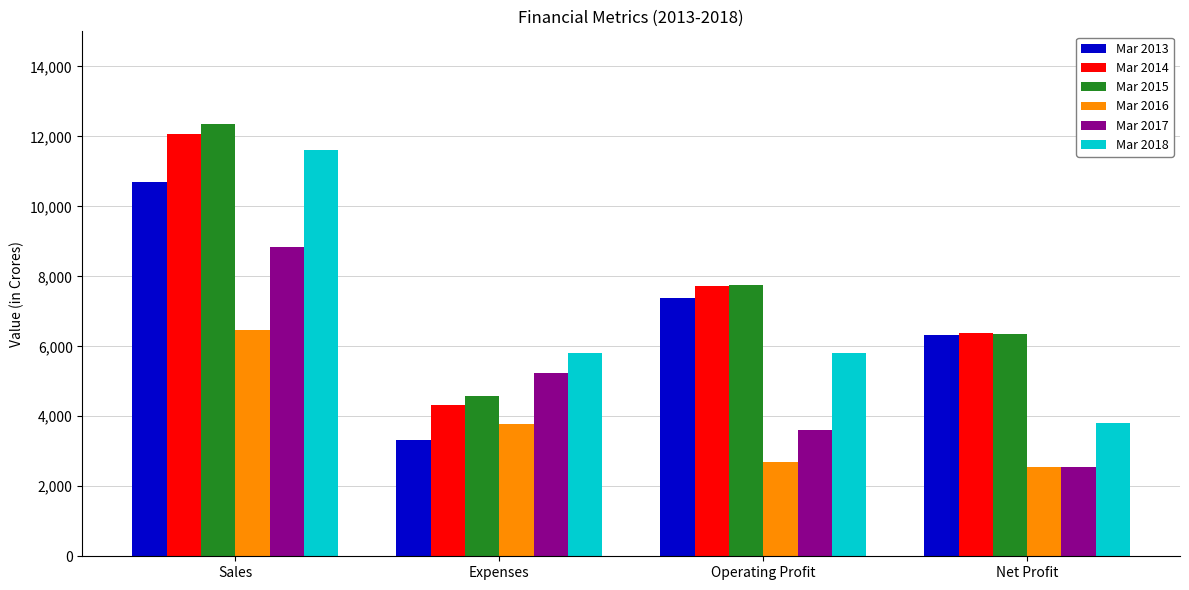

List the labels in order of Mar 2016 value, largest first.

Sales, Expenses, Operating Profit, Net Profit